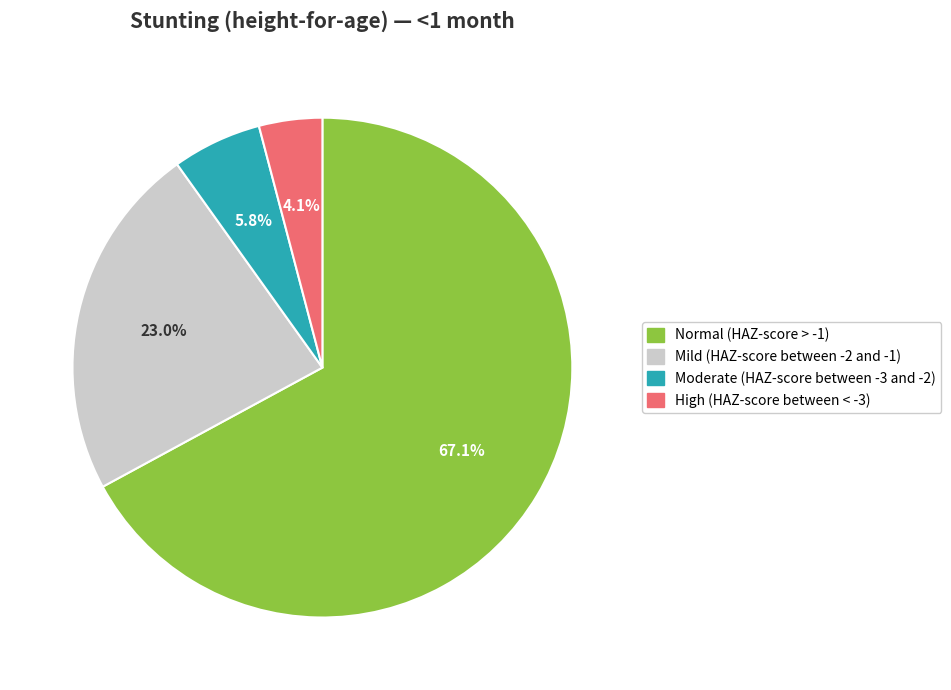

Do Moderate (HAZ-score between -3 and -2) and Mild (HAZ-score between -2 and -1) together represent more than half of the pie?

No